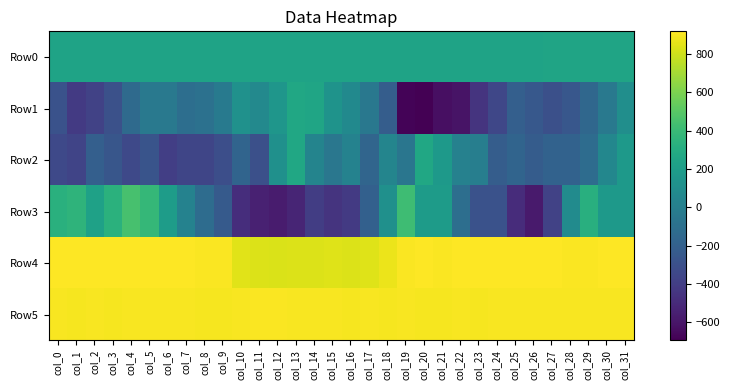

At which category is the sum across all series the highest?

col_31